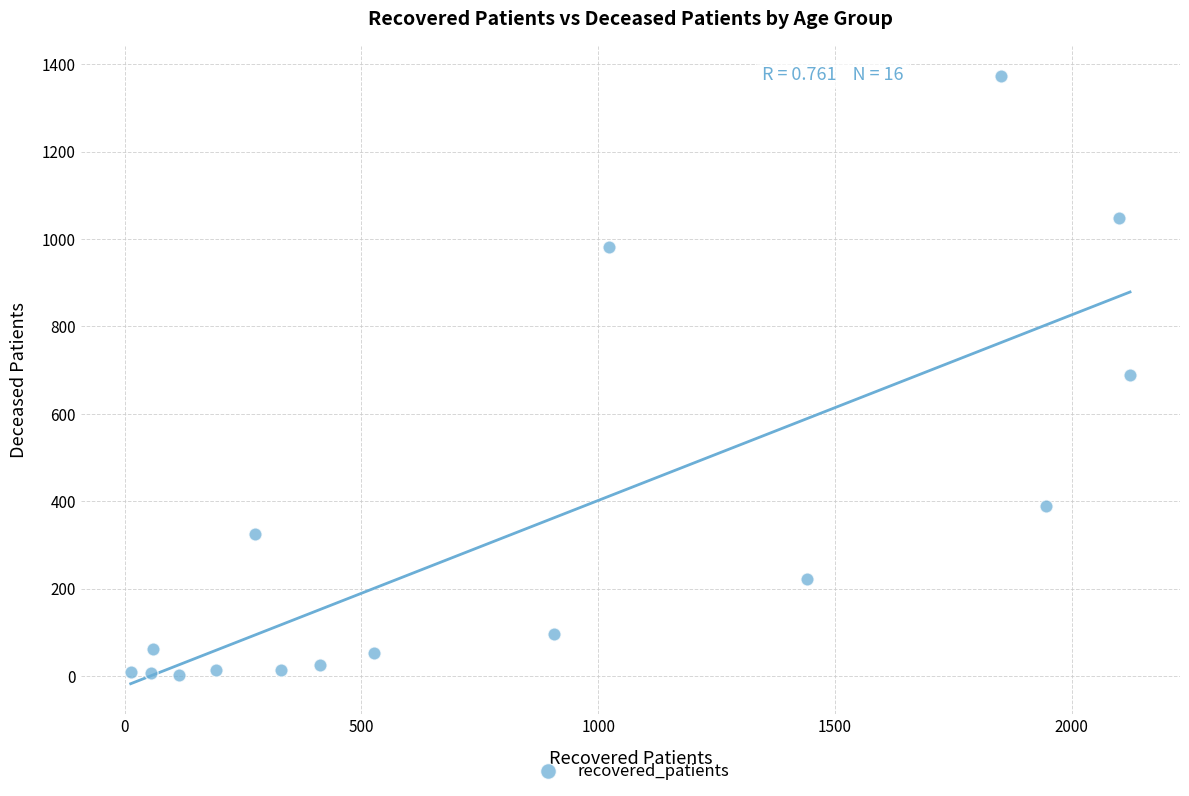

What is the range of Y values (max minus min)?

1370